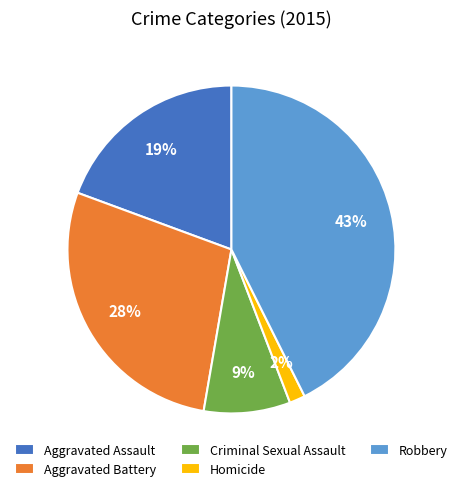

To the nearest percent, what is the average slice percentage?

20%